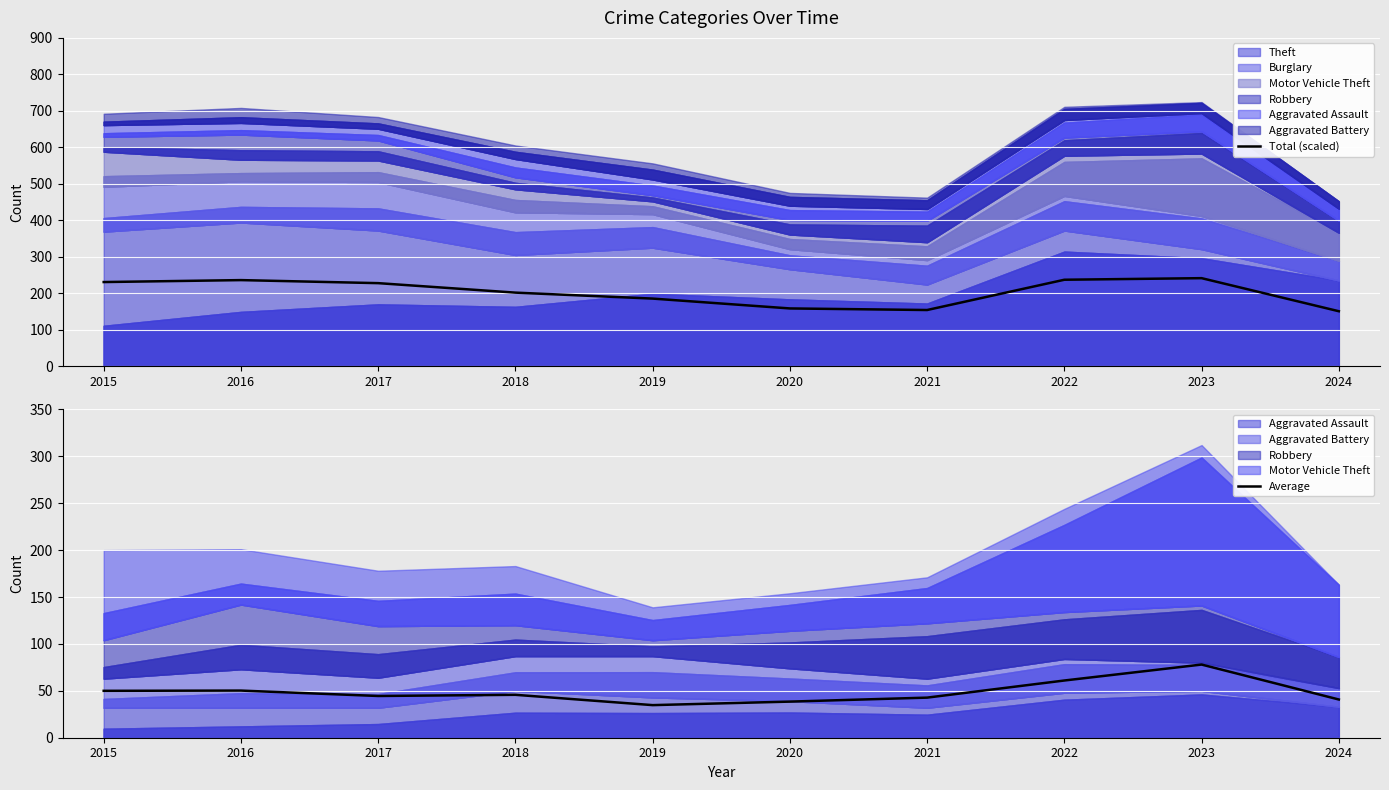

What is the sum of the Average values at 2015 and 2020?

88.5